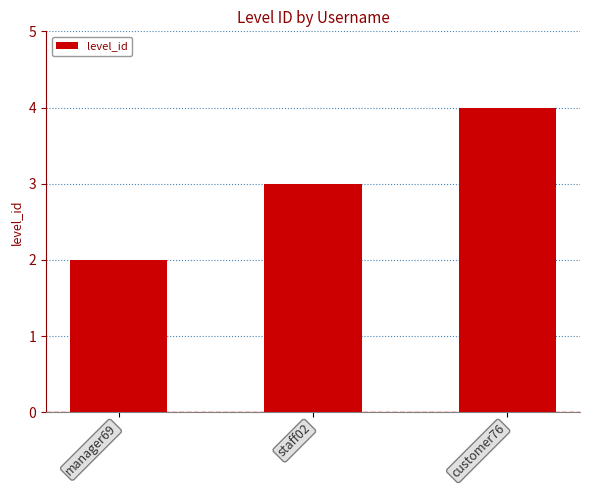

What is the change in value from staff02 to customer76?

+1